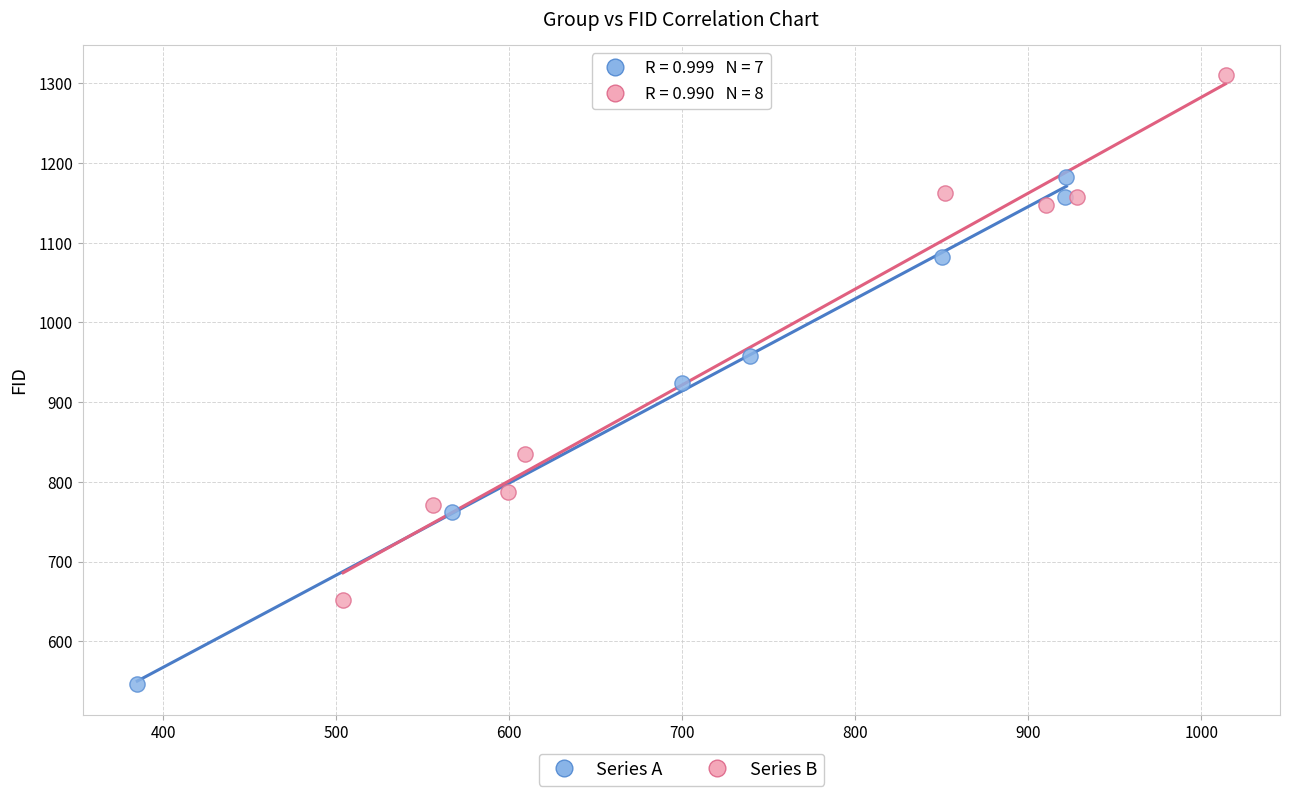

Which series reaches the maximum Y coordinate?

Series B